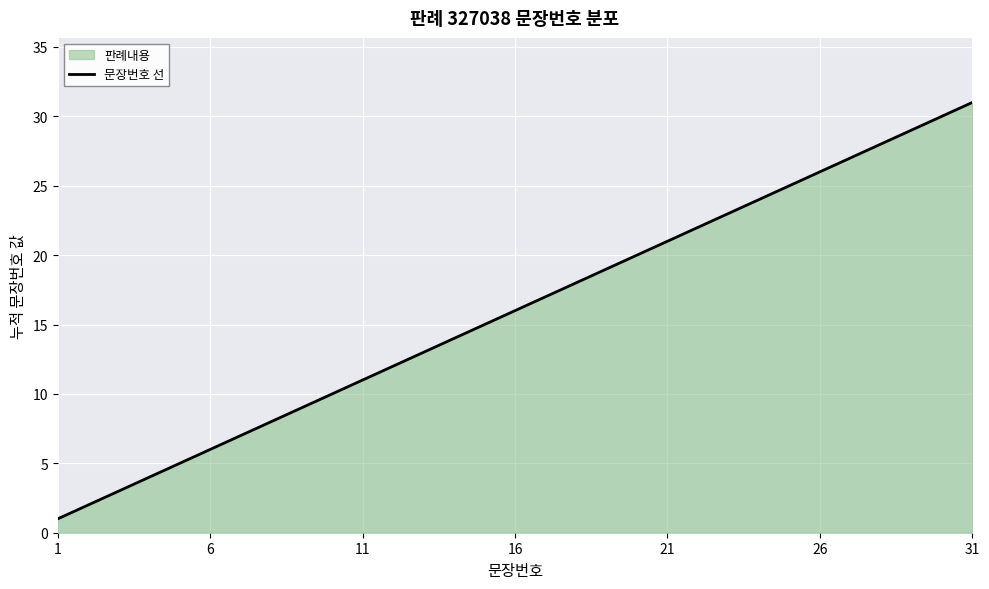

How many lines are shown in the chart?

1